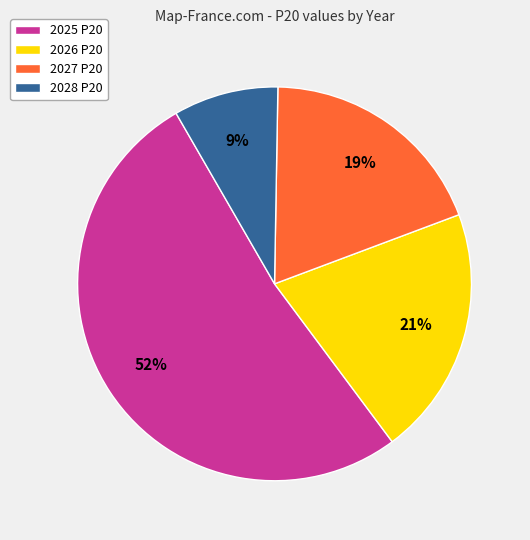

Does any single category account for the majority?

Yes